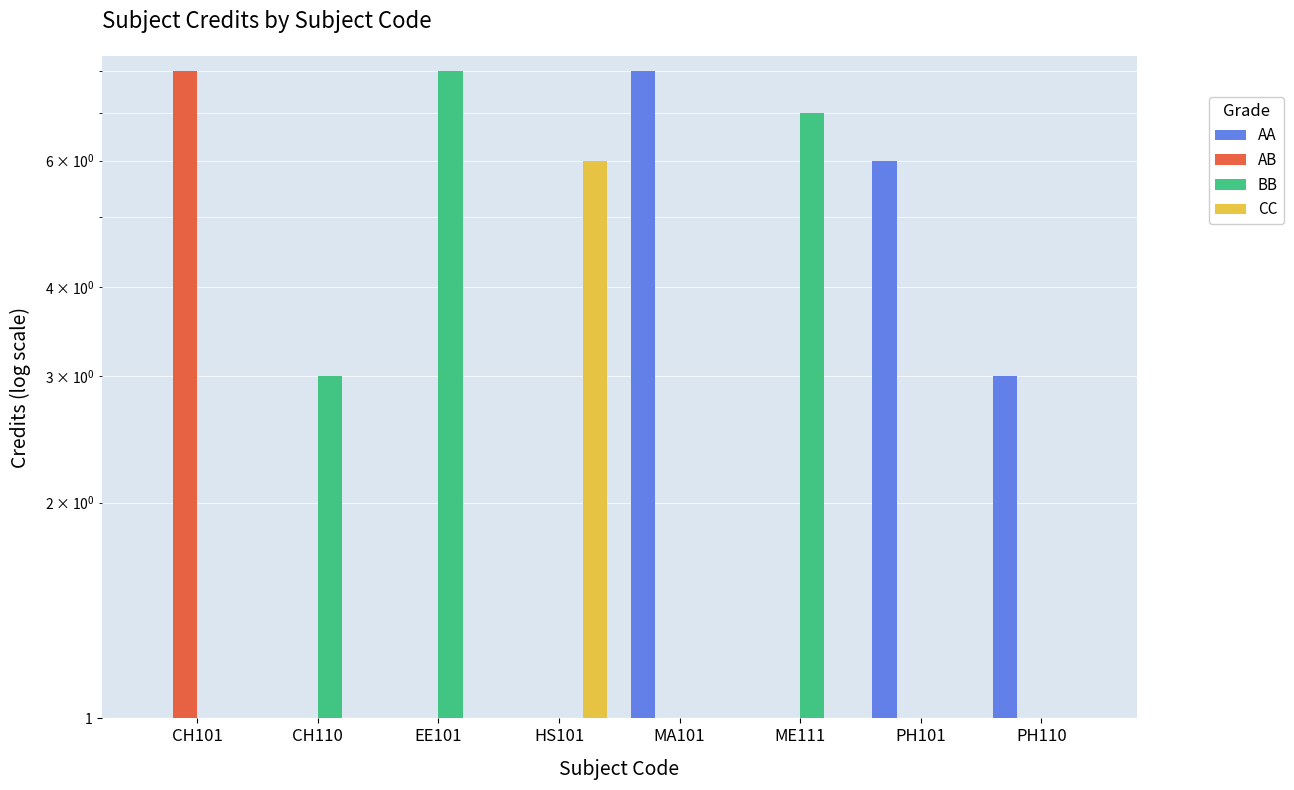

Reading right to left, extract all data points from this chart.

AA: PH110=3	PH101=6	ME111=0	MA101=8	HS101=0	EE101=0	CH110=0	CH101=0
AB: PH110=0	PH101=0	ME111=0	MA101=0	HS101=0	EE101=0	CH110=0	CH101=8
BB: PH110=0	PH101=0	ME111=7	MA101=0	HS101=0	EE101=8	CH110=3	CH101=0
CC: PH110=0	PH101=0	ME111=0	MA101=0	HS101=6	EE101=0	CH110=0	CH101=0